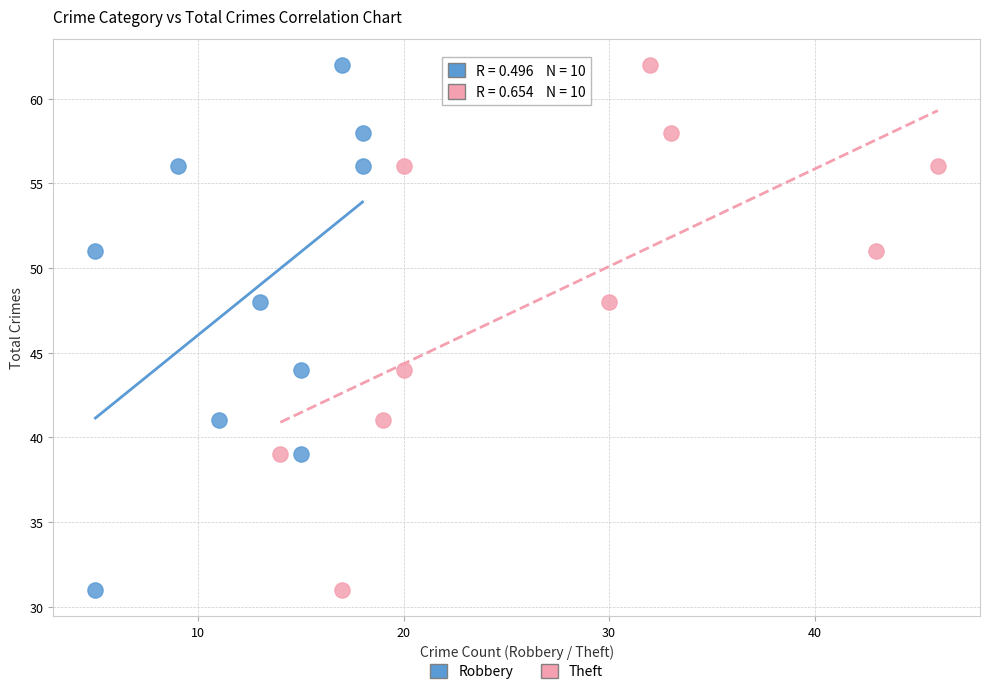

What are all the series names shown in the legend?

Robbery, Theft